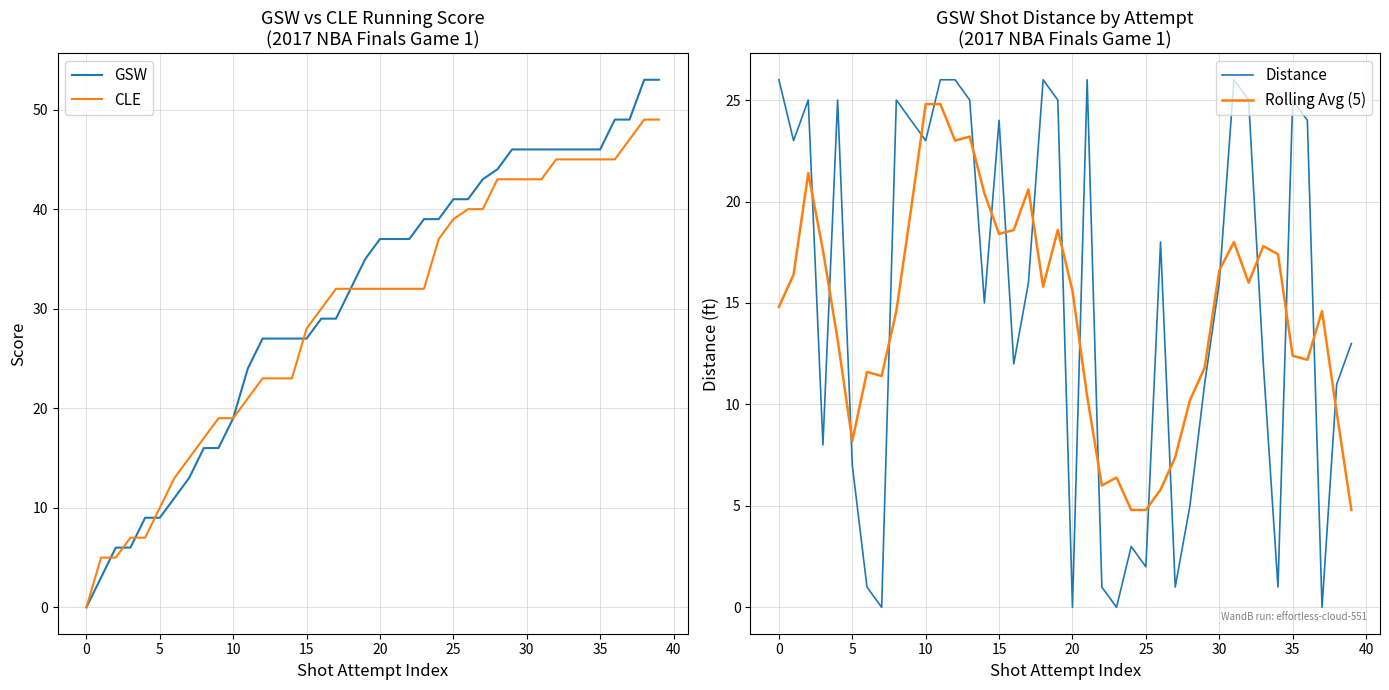

How many series are shown in this chart?

4